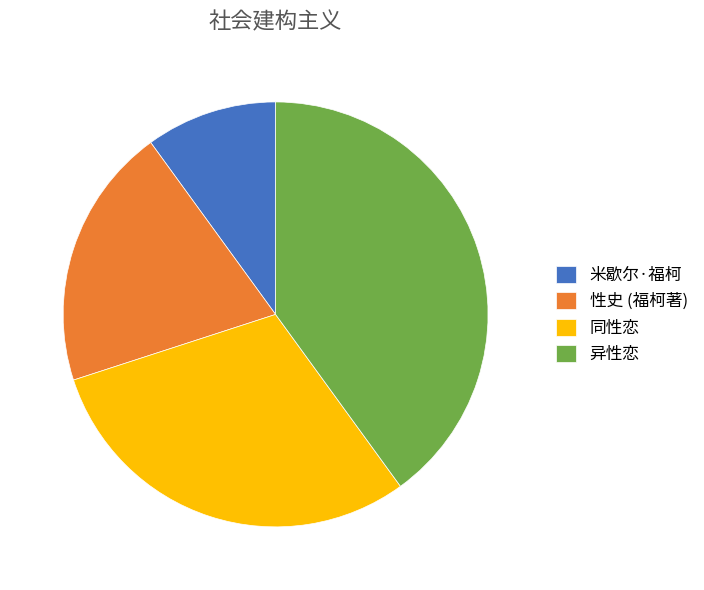

The 性史 (福柯著) slice represents 20% of the pie. True or false?

True